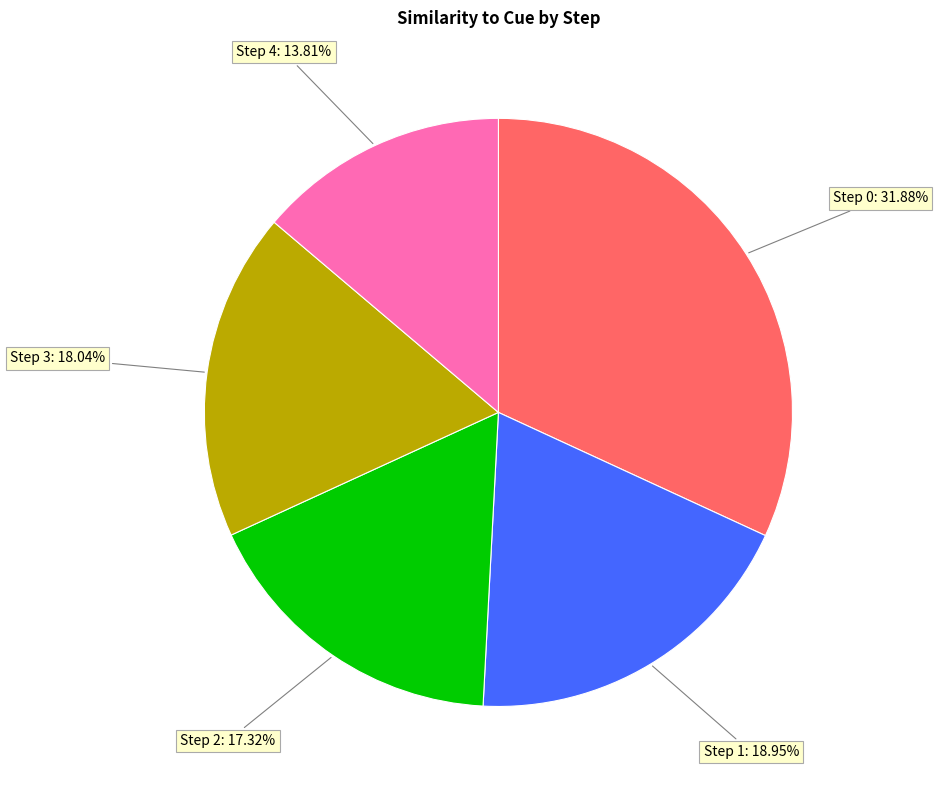

How many slices are in this pie chart?

5